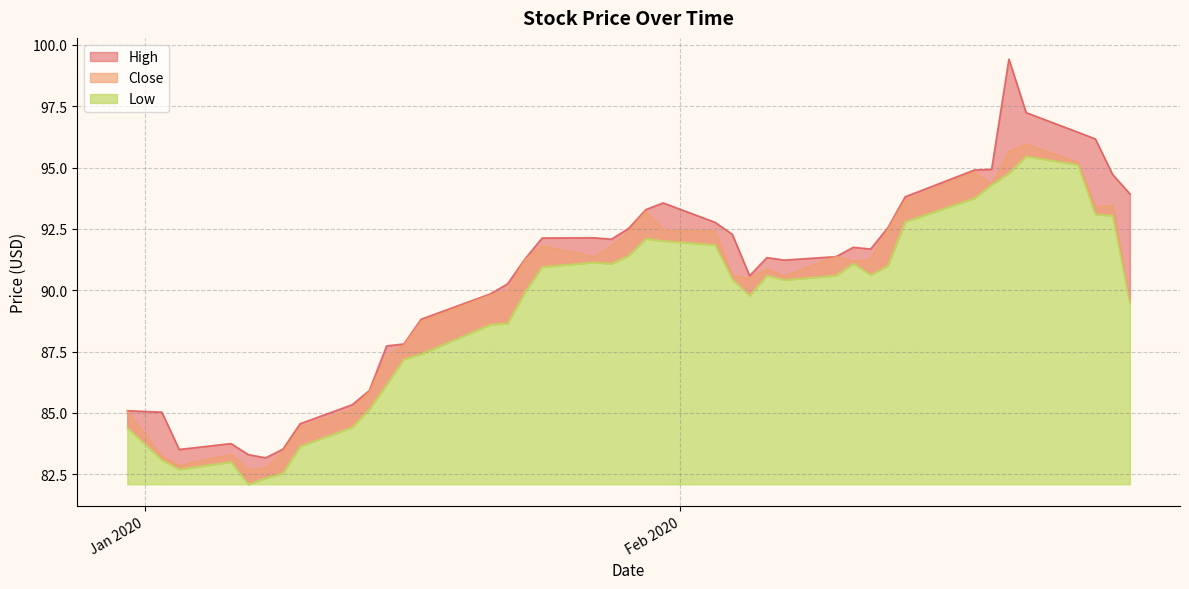

How many lines are shown in the chart?

3